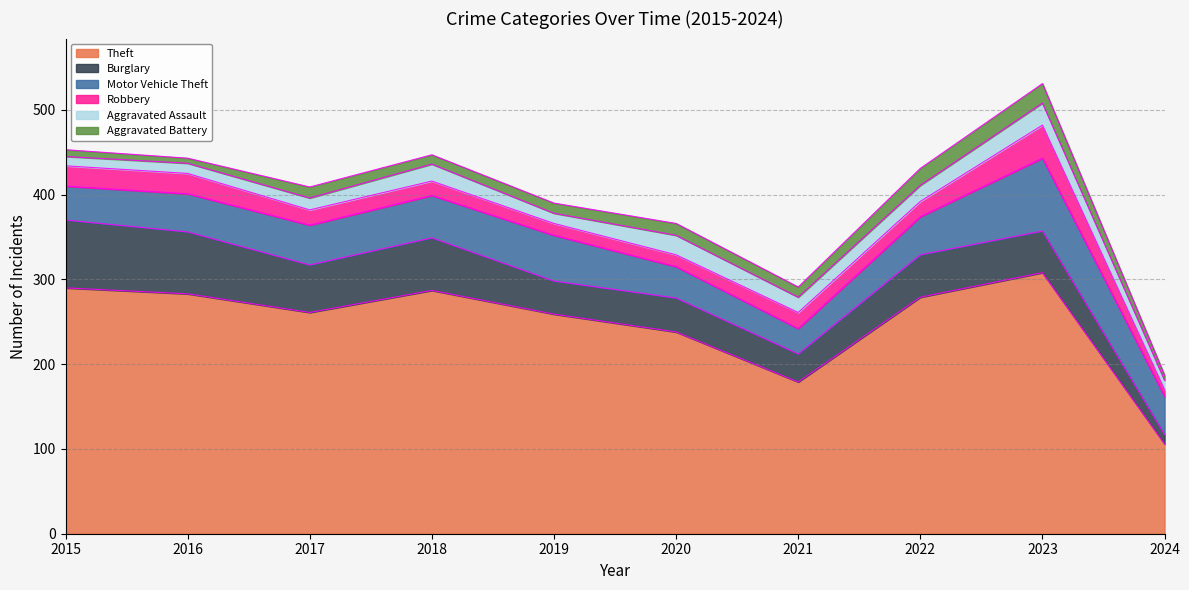

Reading right to left, list all the values displayed in this chart.

Theft: 2024=106	2023=308	2022=279	2021=179	2020=238	2019=259	2018=287	2017=261	2016=283	2015=290
Burglary: 2024=11	2023=49	2022=50	2021=33	2020=40	2019=39	2018=62	2017=56	2016=73	2015=80
Motor Vehicle Theft: 2024=45	2023=86	2022=45	2021=30	2020=37	2019=54	2018=50	2017=47	2016=45	2015=40
Robbery: 2024=8	2023=39	2022=18	2021=19	2020=14	2019=14	2018=17	2017=18	2016=24	2015=24
Aggravated Assault: 2024=11	2023=26	2022=19	2021=18	2020=23	2019=12	2018=20	2017=14	2016=12	2015=11
Aggravated Battery: 2024=6	2023=23	2022=20	2021=12	2020=14	2019=12	2018=11	2017=13	2016=6	2015=8